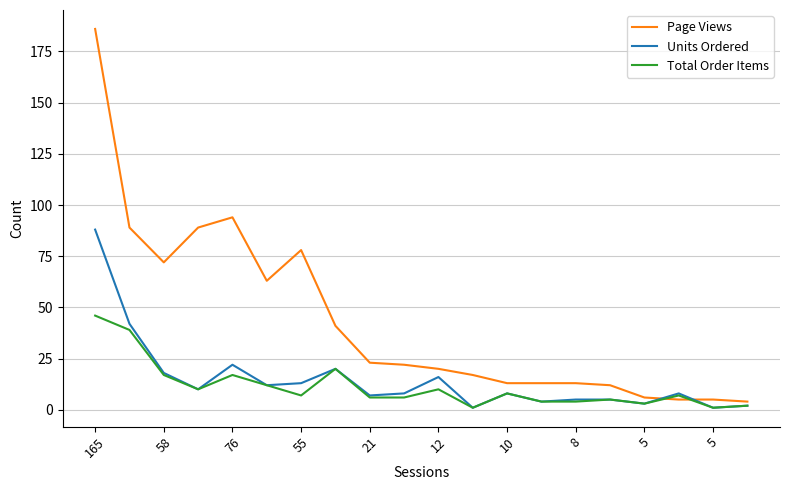

Which series has the largest total across all categories?

Page Views